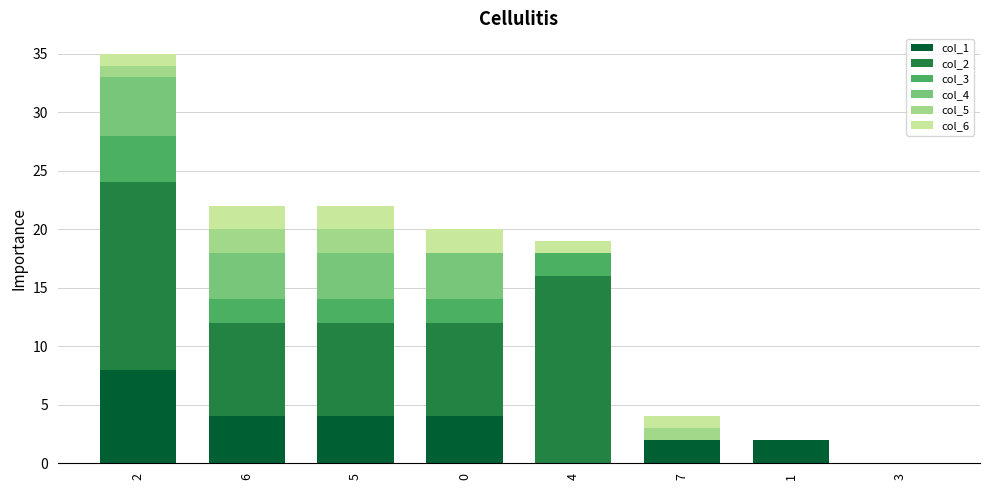

What are all the series names shown in the legend?

col_1, col_2, col_3, col_4, col_5, col_6